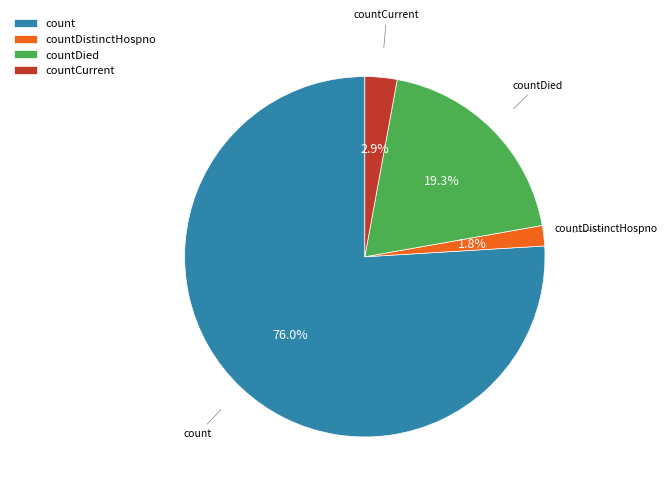

What percentage is the count slice, to the nearest percent?

76%